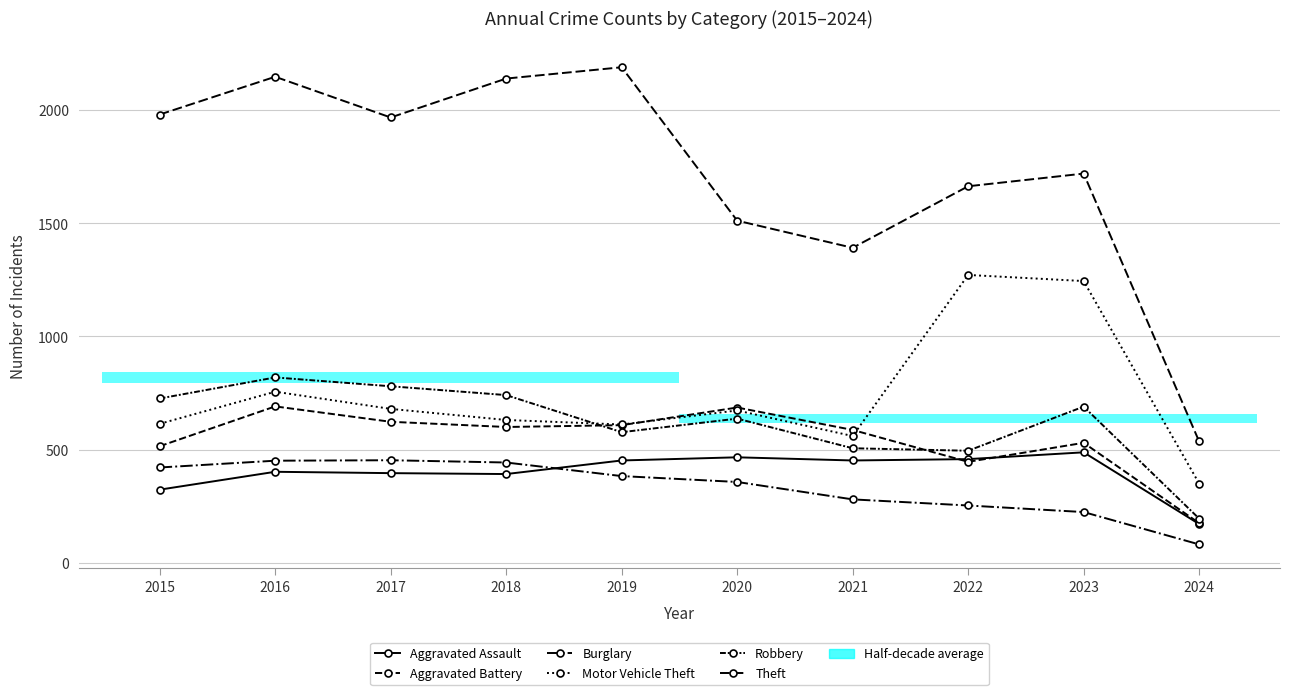

Is the value of Aggravated Battery at 2017 greater than the value of Aggravated Assault at 2022?

Yes